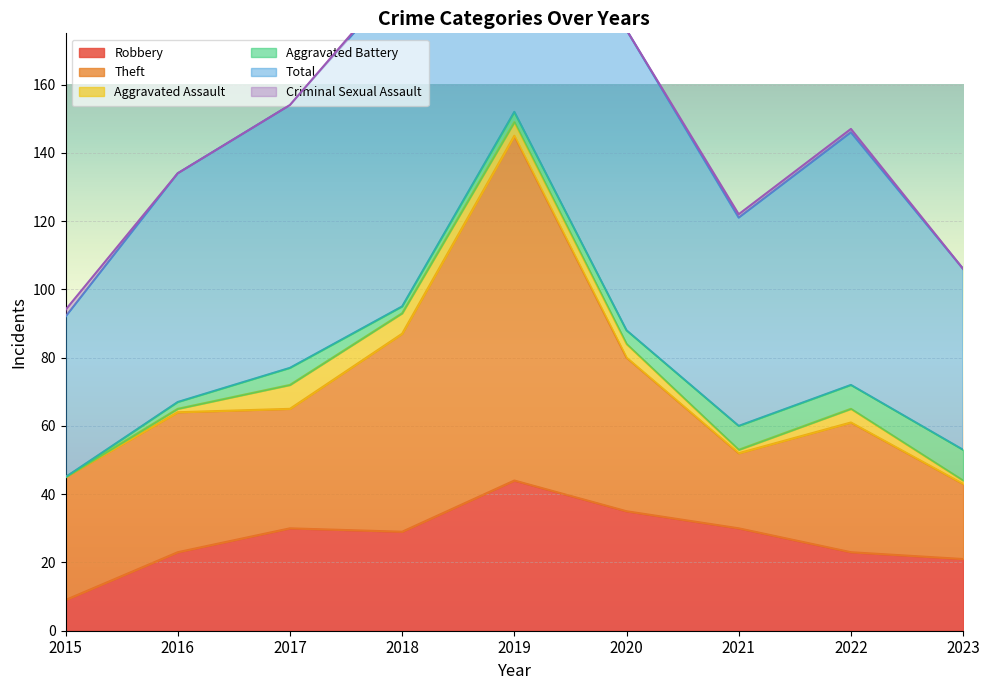

Is it true that Robbery equals 45 at 2021?

False